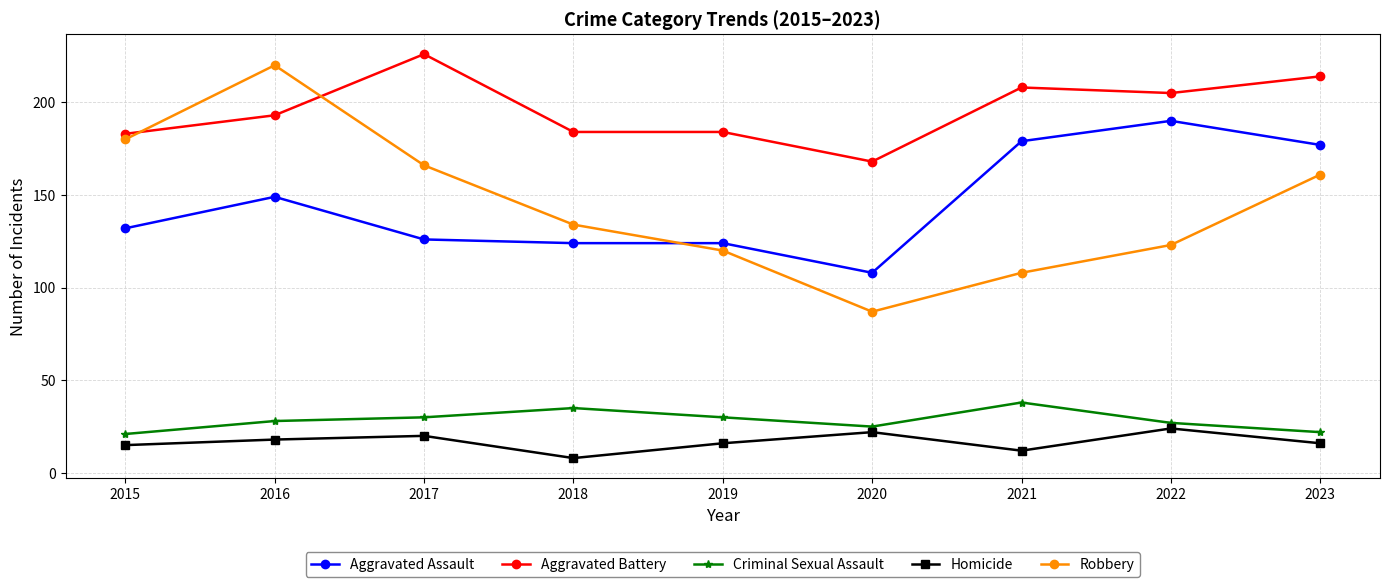

Reading left to right, transcribe all the data shown in this chart.

Aggravated Assault: 132	149	126	124	124	108	179	190	177
Aggravated Battery: 183	193	226	184	184	168	208	205	214
Criminal Sexual Assault: 21	28	30	35	30	25	38	27	22
Homicide: 15	18	20	8	16	22	12	24	16
Robbery: 180	220	166	134	120	87	108	123	161